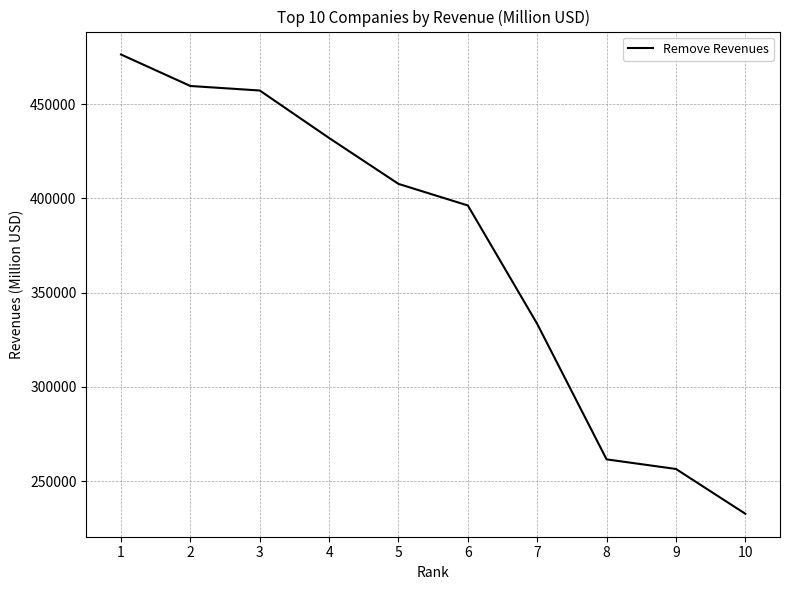

Reading right to left, transcribe all the data shown in this chart.

10=232694	9=256454	8=261539	7=333386	6=396217	5=407666	4=432007	3=457201	2=459599	1=476294